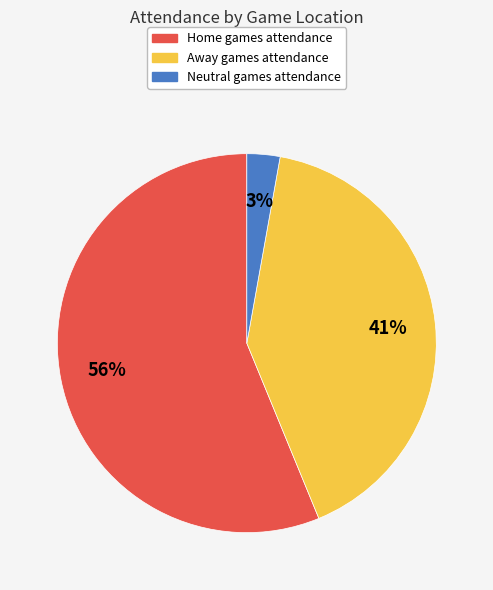

How many slices are in this pie chart?

3